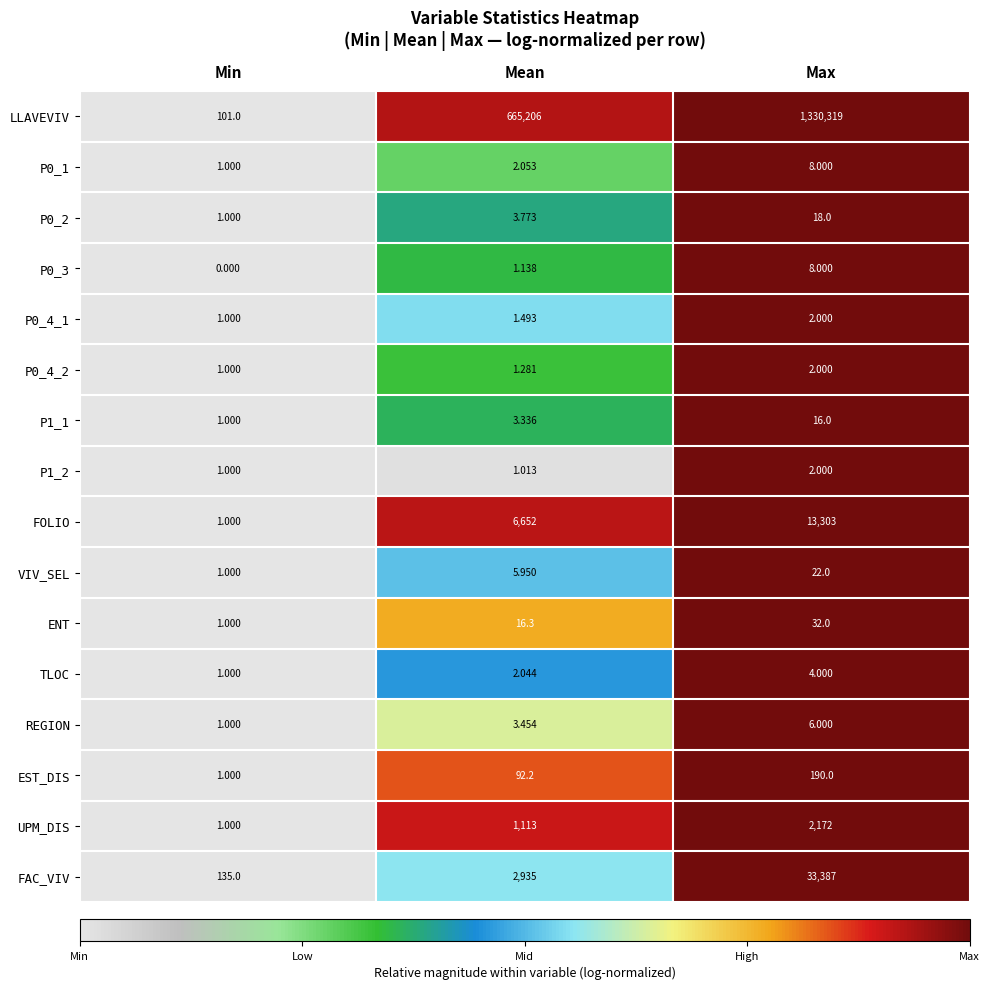

Between Mean and Max, which series saw the biggest shift?

LLAVEVIV